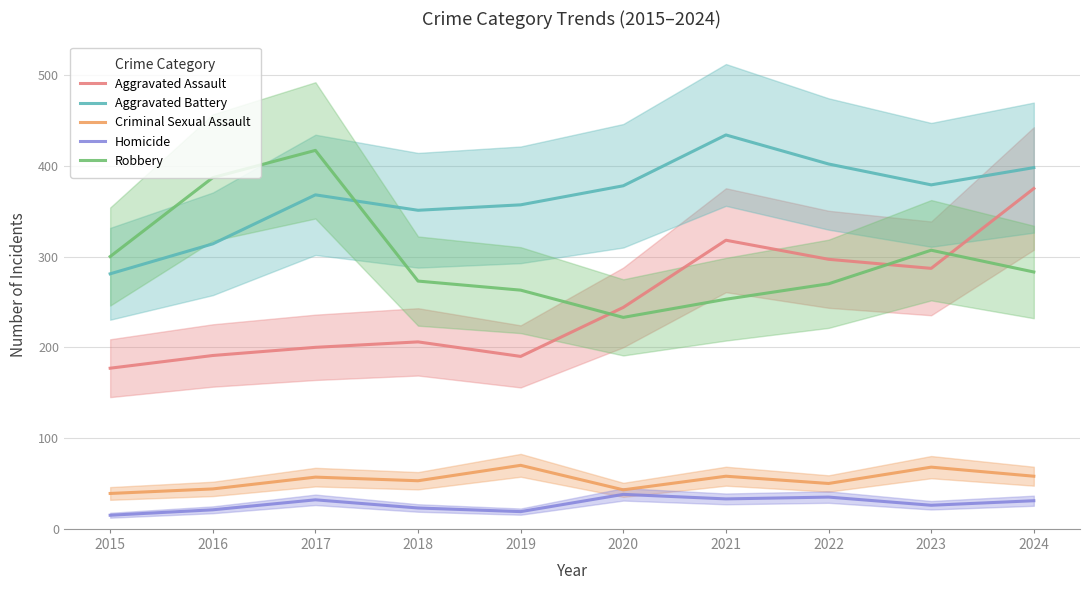

Does the chart have visible grid lines?

Yes